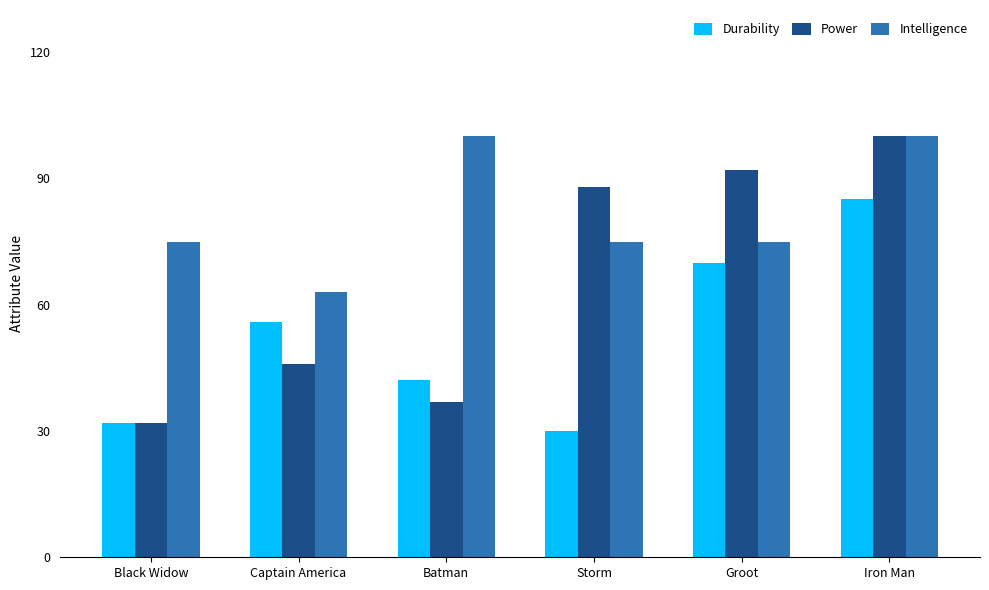

What is the minimum value for Power?

32